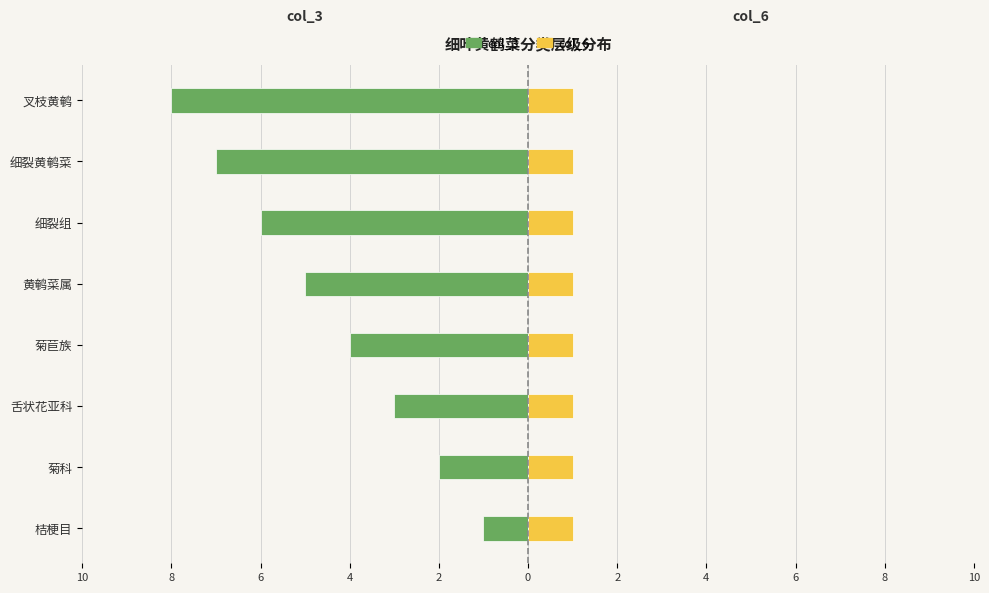

How many col_3 values are between -6 and -2?

5